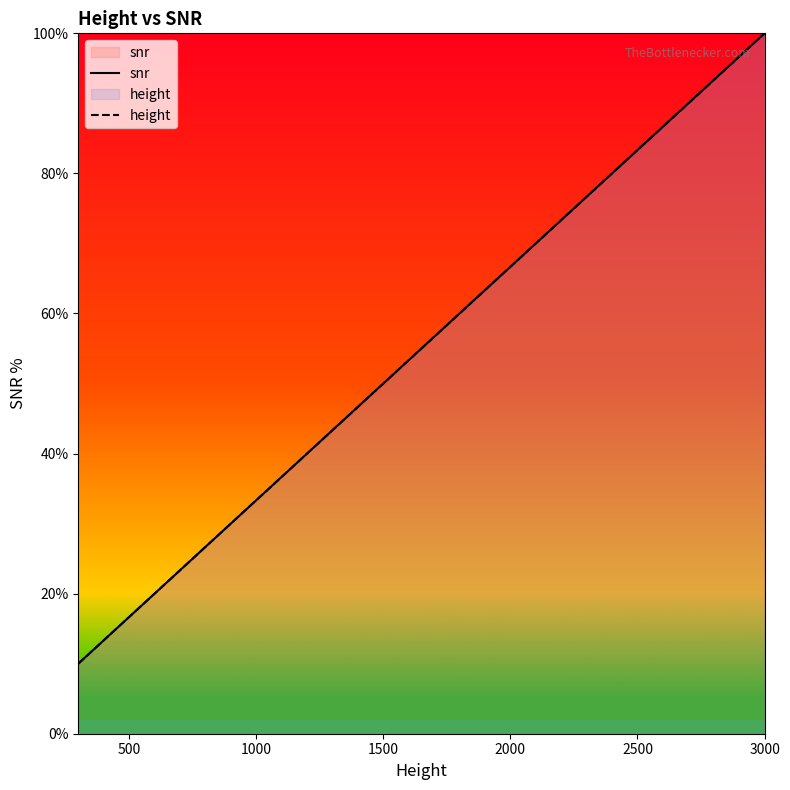

True or false: snr has more than 1 interior local peaks.

False